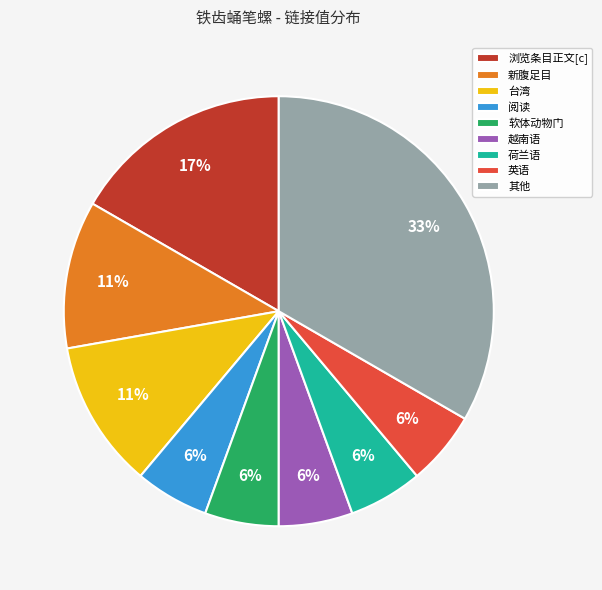

Does 浏览条目正文[c] represent more than half of the total?

No